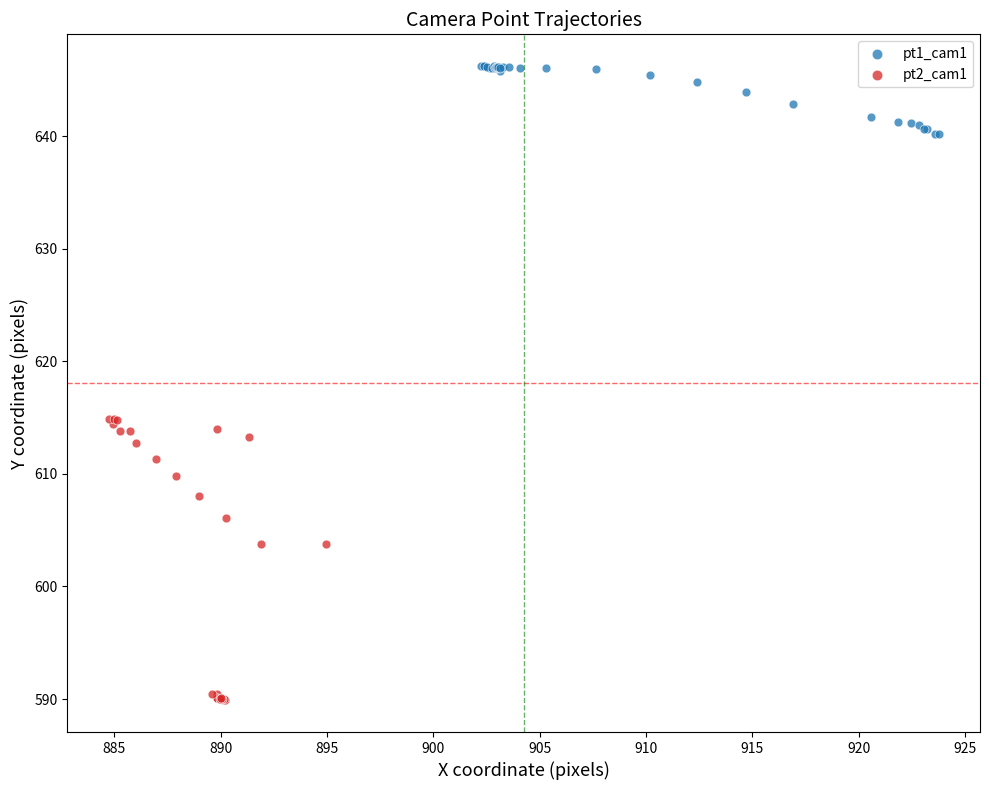

What are all the series names shown in the legend?

pt1_cam1, pt2_cam1